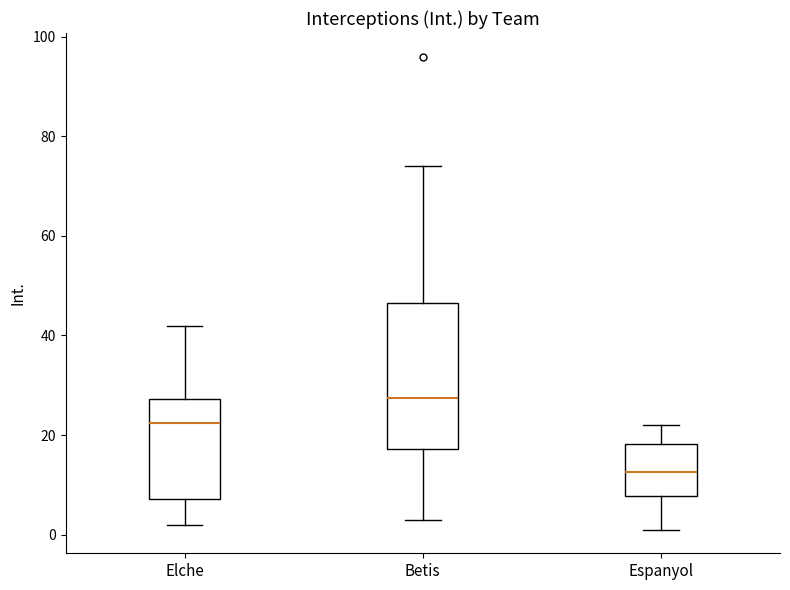

Comparing the boxes themselves (not the whiskers), which one is the tallest?

Betis